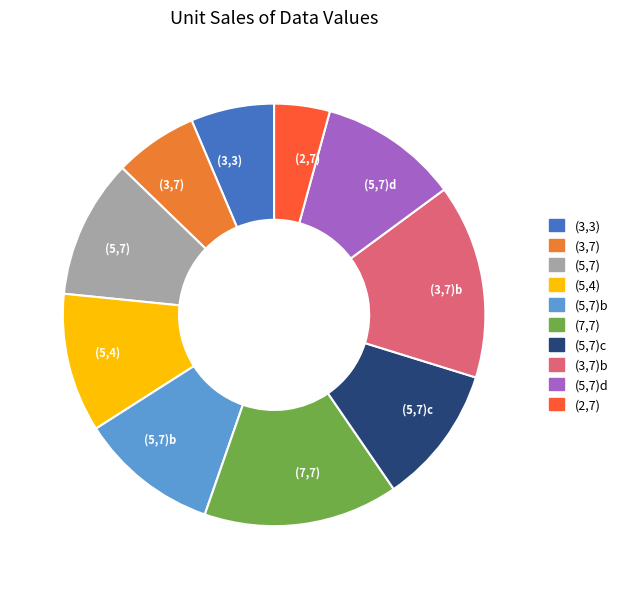

True or false: (3,3) accounts for 6% of the total.

True